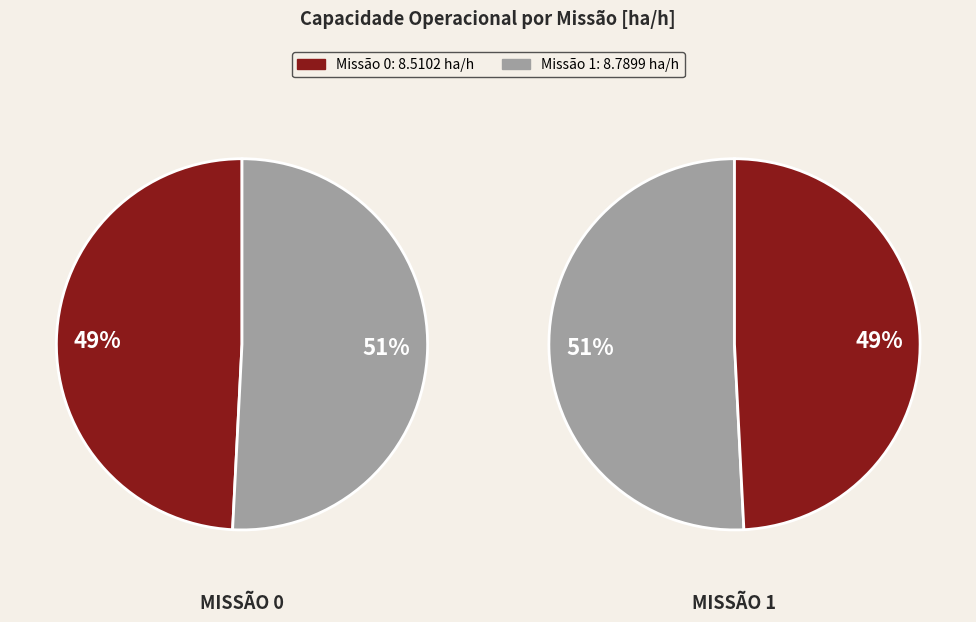

What percentage is NOT represented by 0?

50.8%